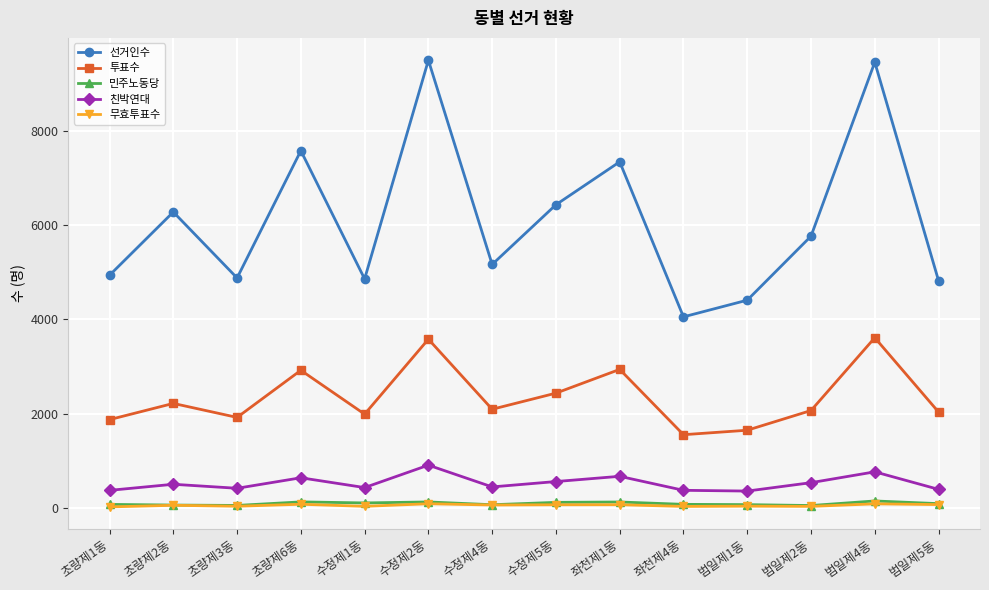

Count the number of categories in the chart.

14